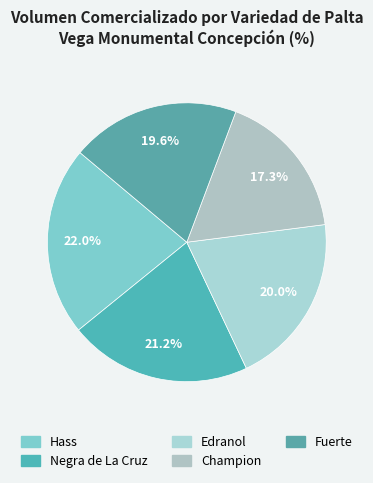

Is Champion the majority of the pie?

No